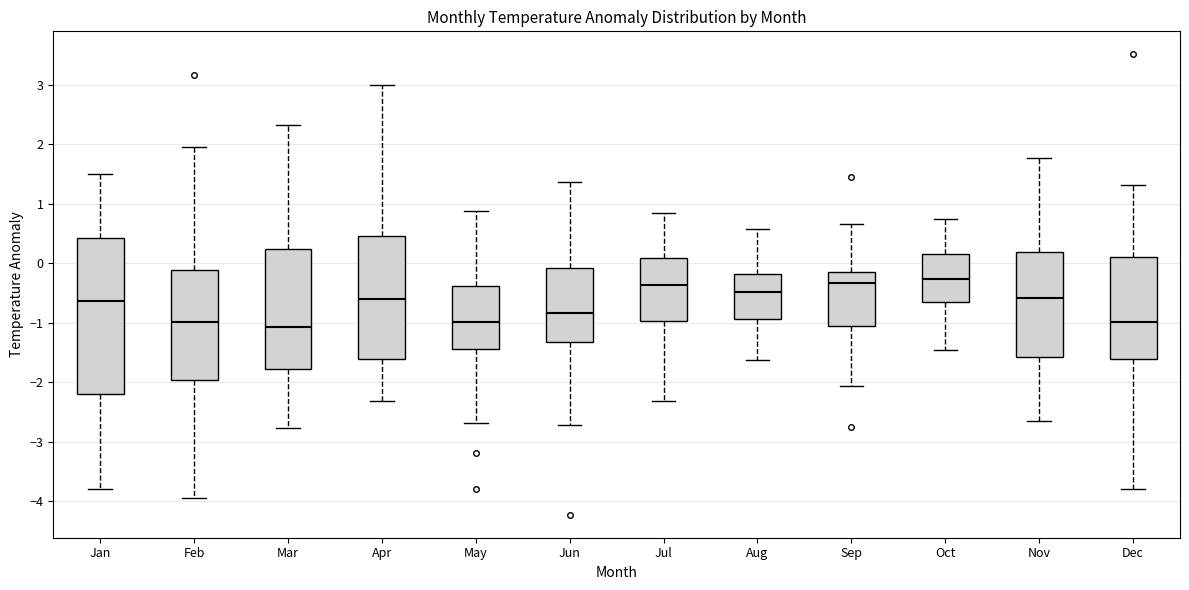

Where does the upper whisker of the box for Jun end on the y-axis? The values are not printed on the chart, so give them approximately, as read against the axis.

1.4